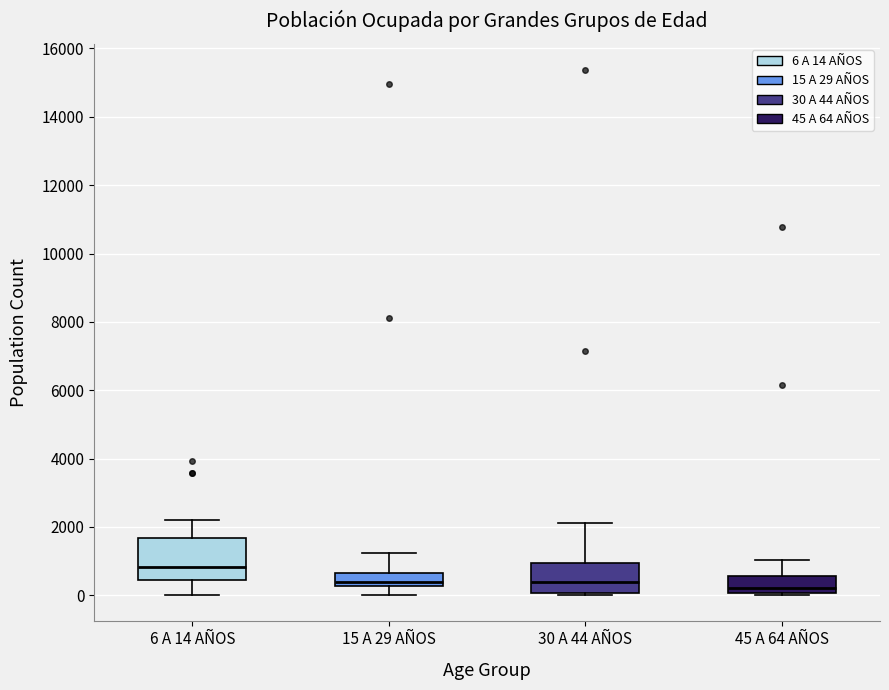

Where is the lower edge of the box for 45 A 64 AÑOS on the y-axis? The values are not printed on the chart, so give them approximately, as read against the axis.

0